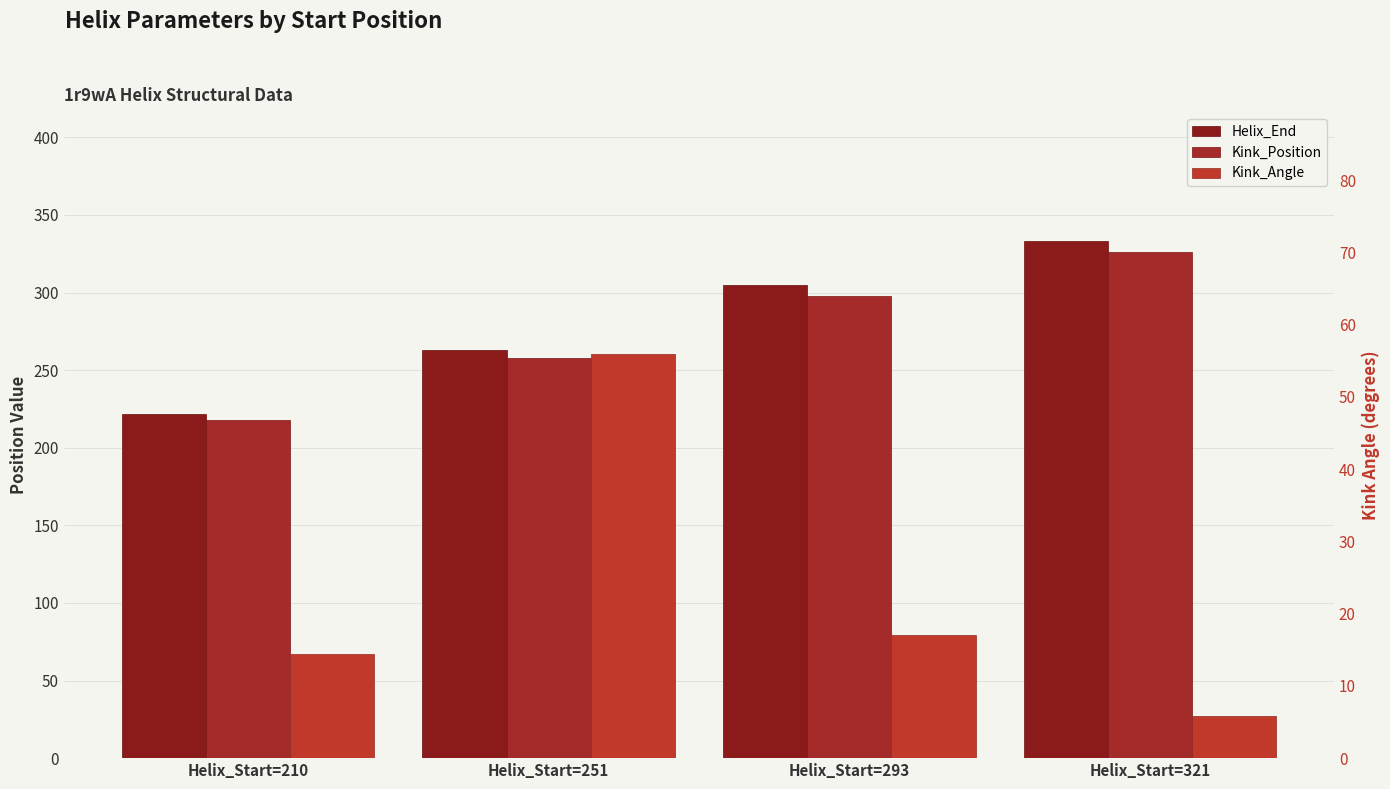

Rank the series at Helix_Start=251 from highest to lowest value.

Helix_End, Kink_Position, Kink_Angle